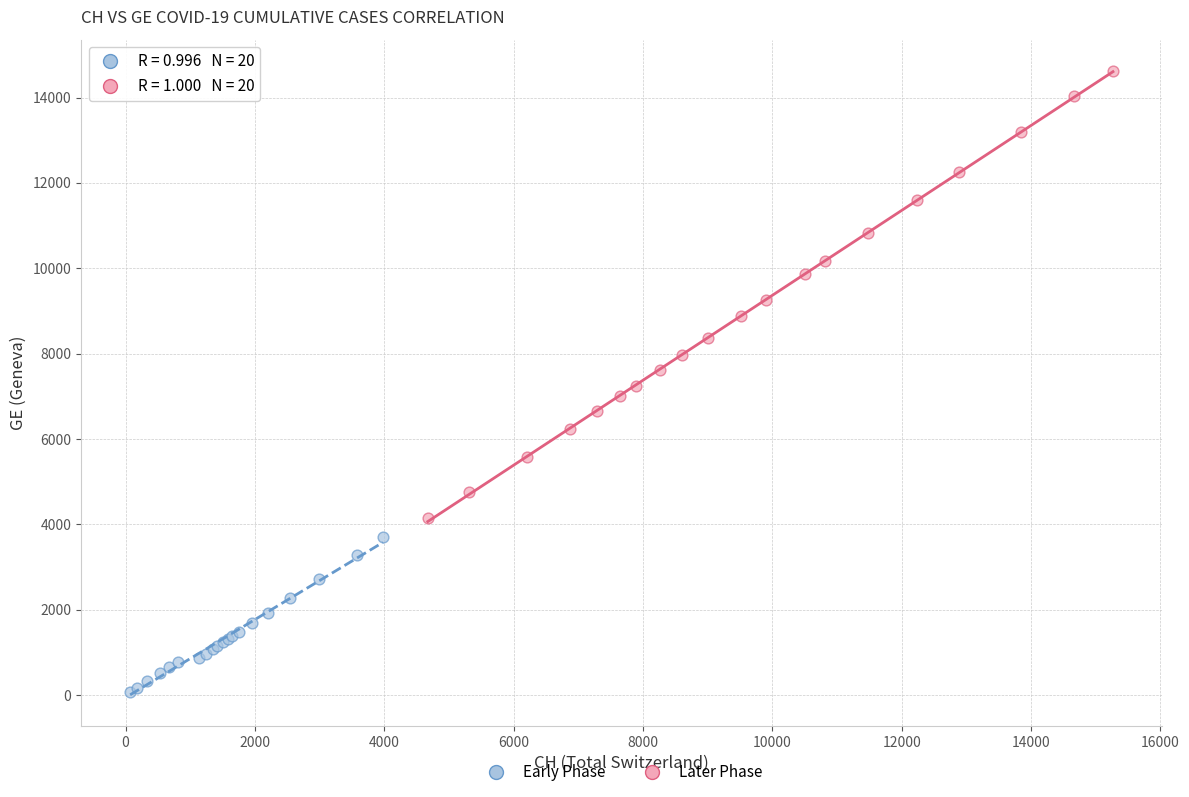

Which series contains the lowest Y value?

Early Phase